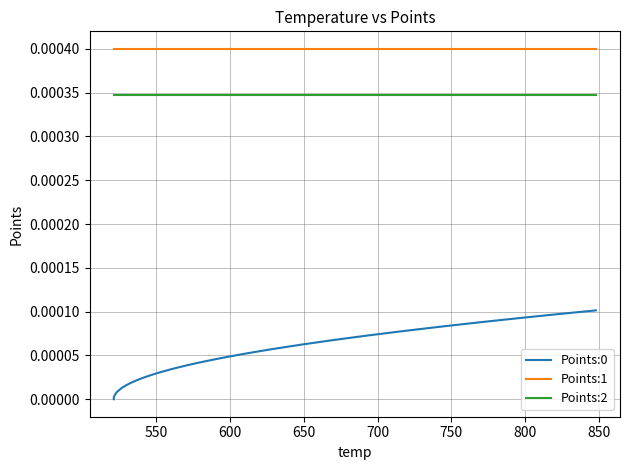

Which series has the largest total across all categories?

Points:1